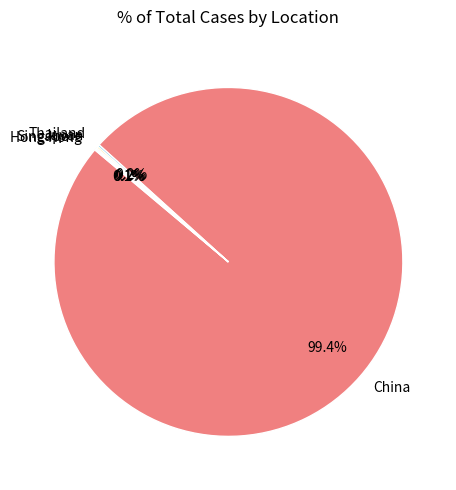

What is the majority slice?

China